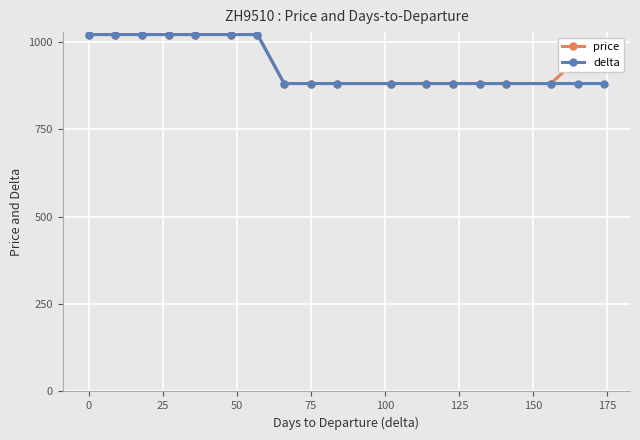

At which label does price first exceed 950?

0